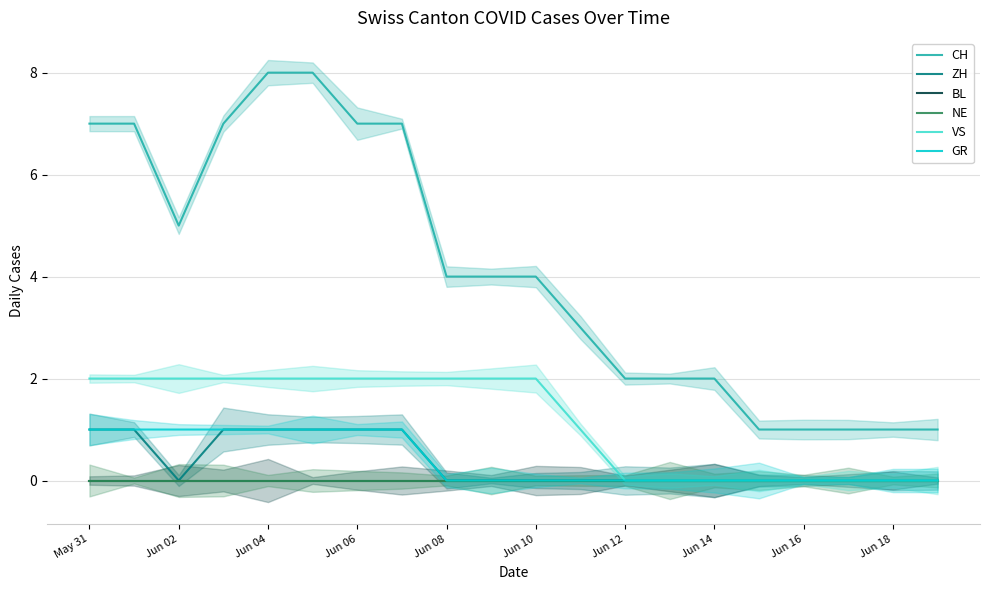

At which label does BL reach its peak?

May 31